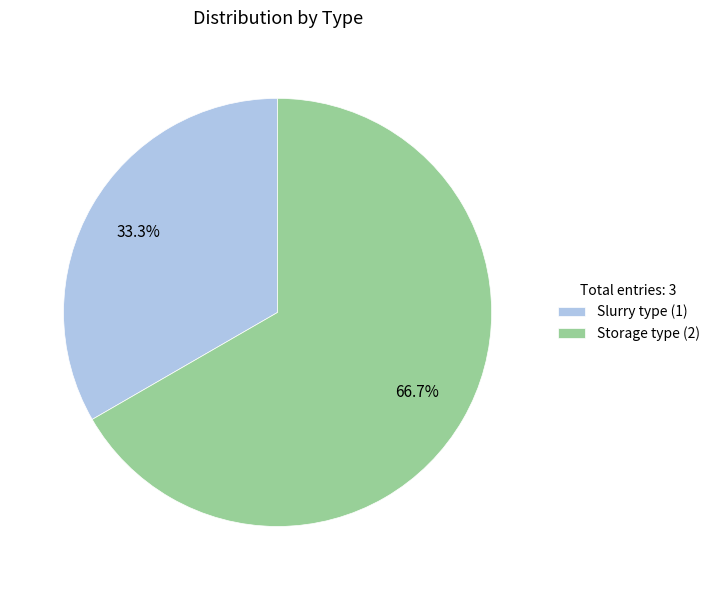

Is Slurry type the majority of the pie?

No